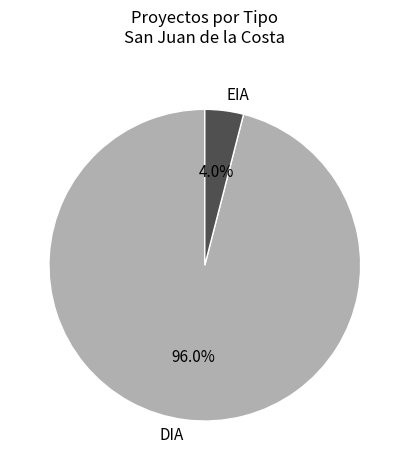

Is it true that DIA is 96% of the pie?

True